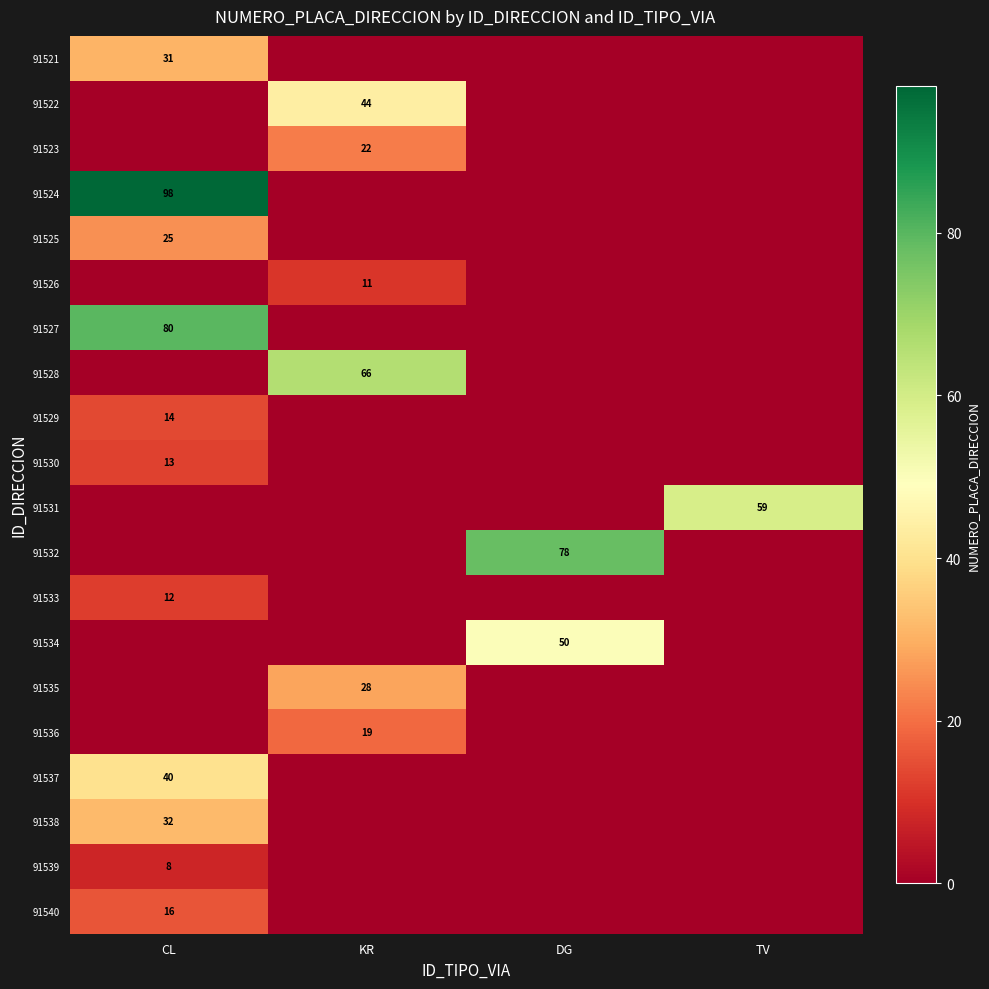

Is the value of 91535 at KR greater than the value of 91536 at KR?

Yes